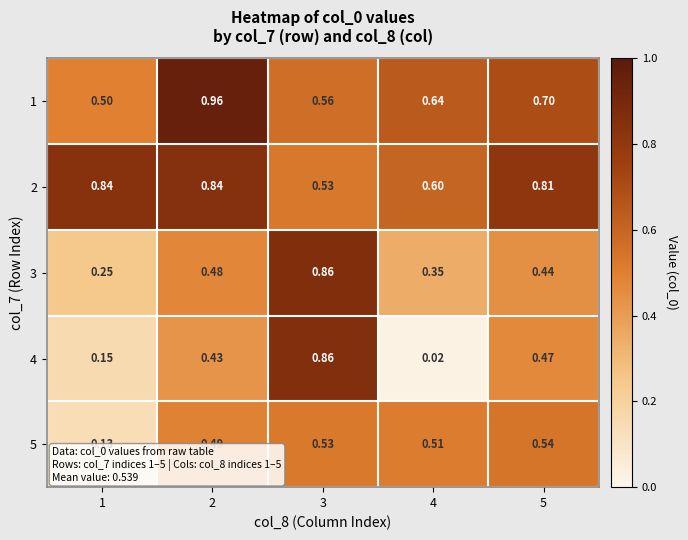

Is the value of 1 at 5 greater than the value of 2 at 2?

No